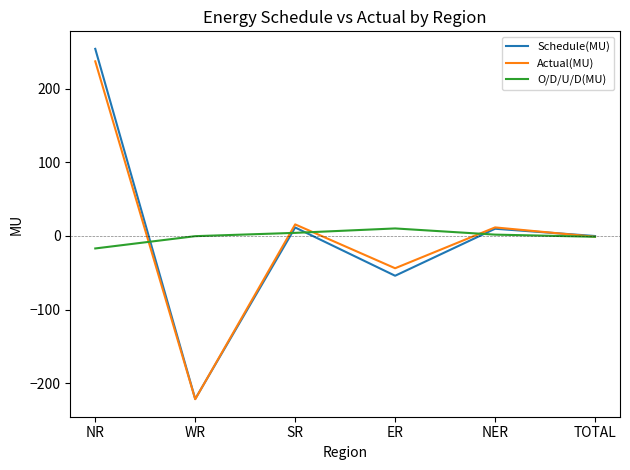

Which series has the widest spread of values?

Schedule(MU)